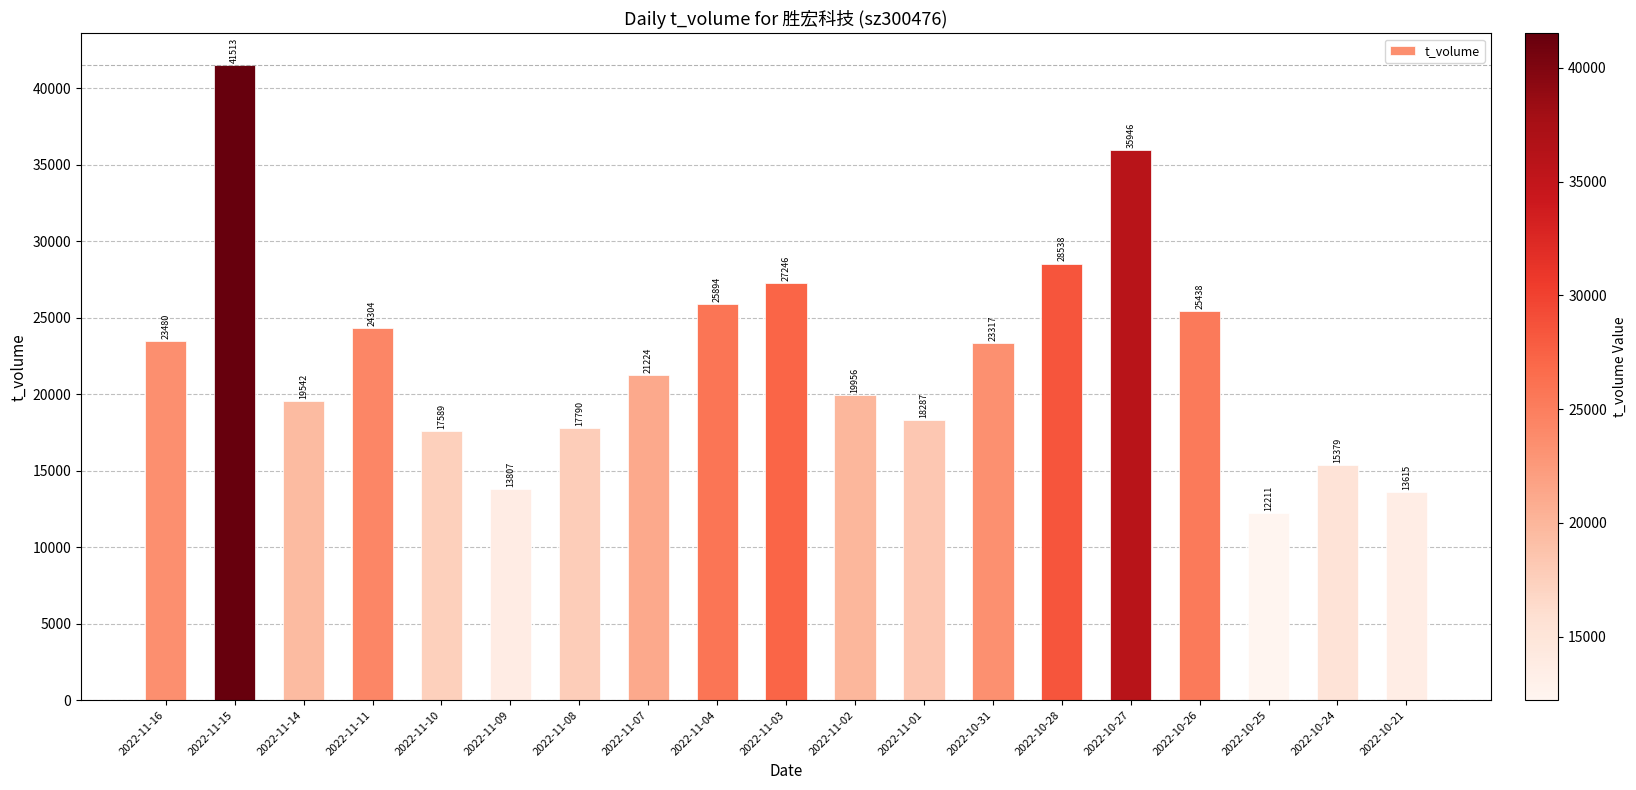

Which has a higher value, 2022-10-27 or 2022-11-15?

2022-11-15